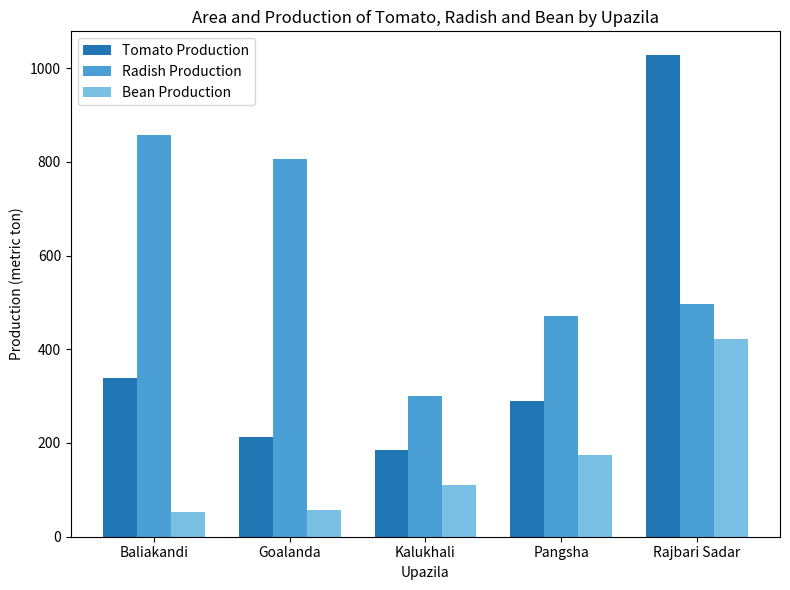

Where is Bean Production nearest to the value 236?

Pangsha